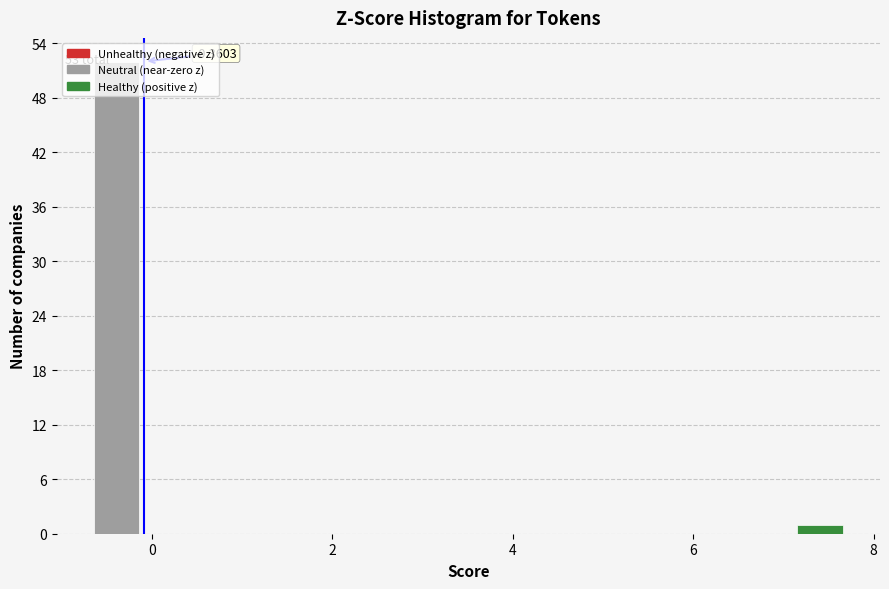

Read against the x-axis, roughly where is the centre of the tallest bar?

-0.4